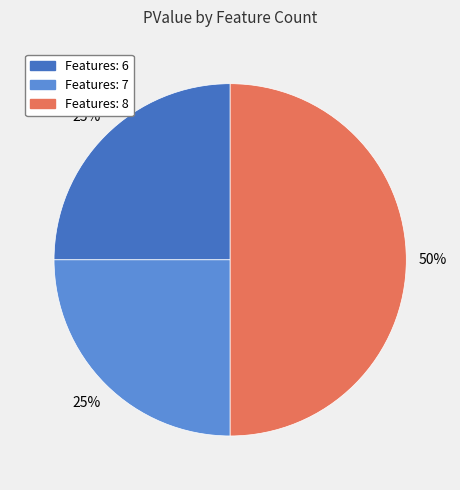

Is Features: 7 the majority of the pie?

No